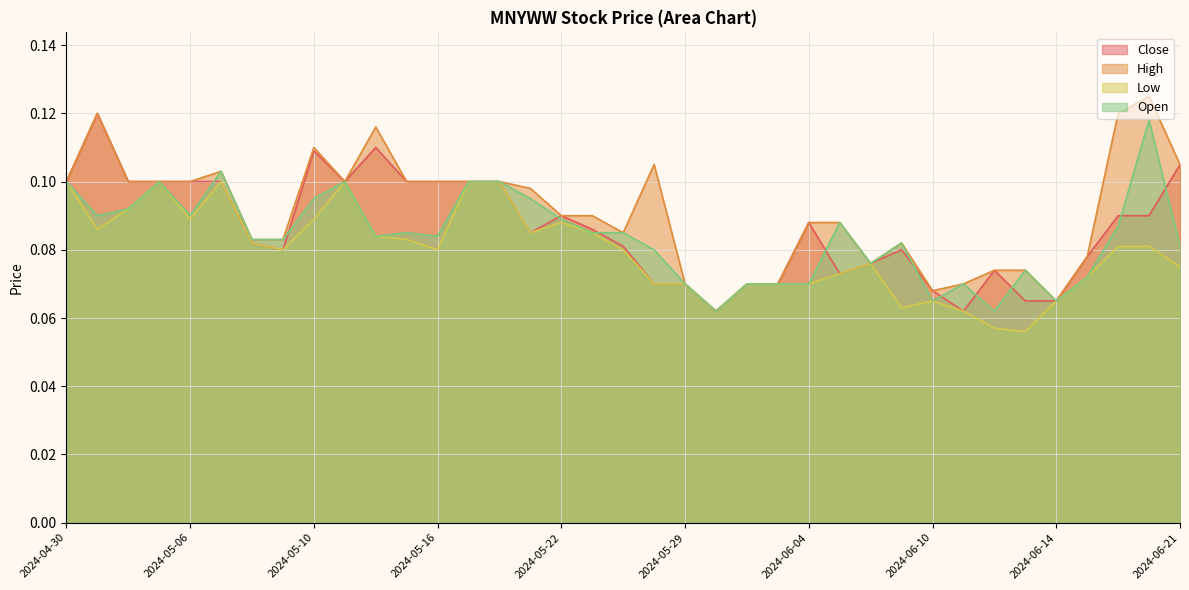

What is the total value across all series at 2024-06-10?

0.3